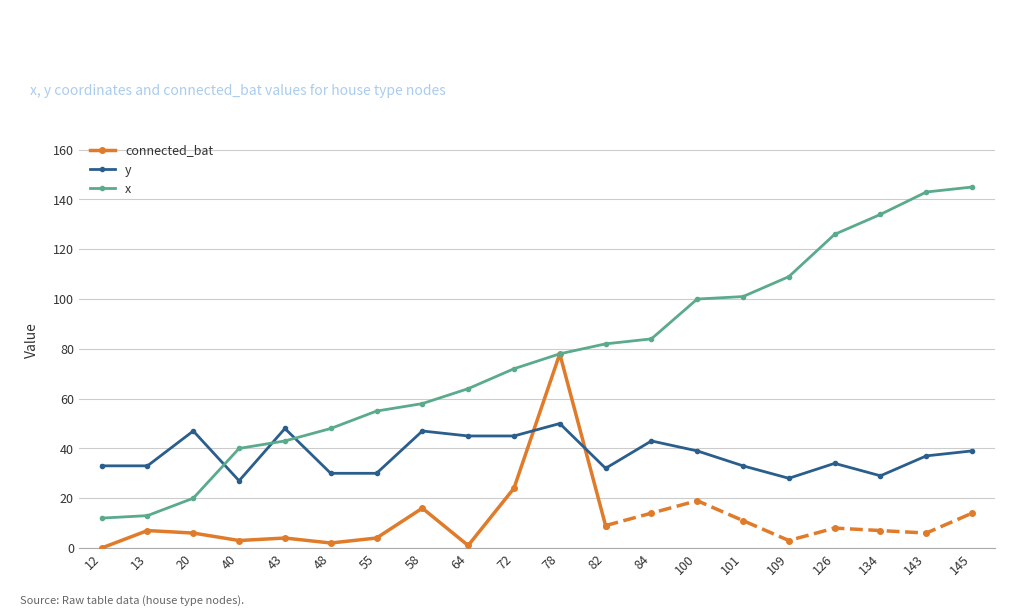

Is it true that x equals 145 at 145?

True